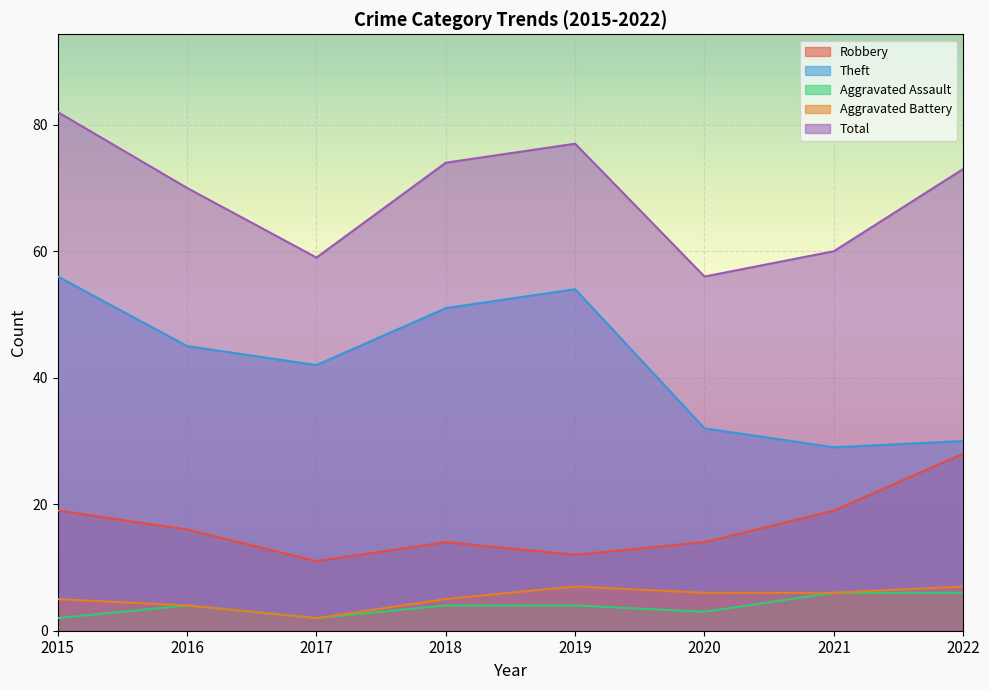

How many Aggravated Battery values are between 5 and 7?

6